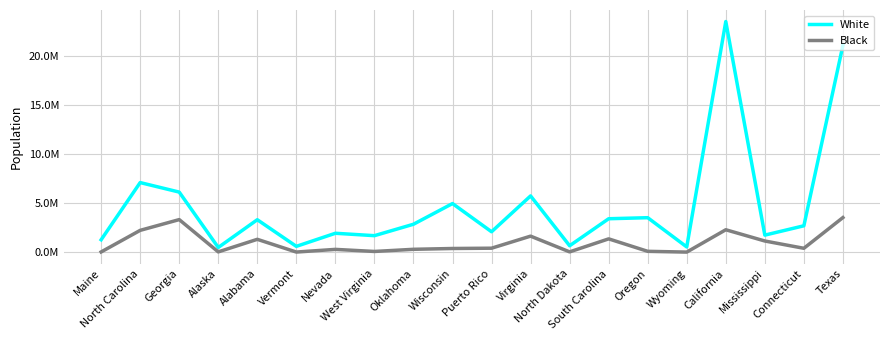

The White series shows 1706903 at Virginia. True or false?

False